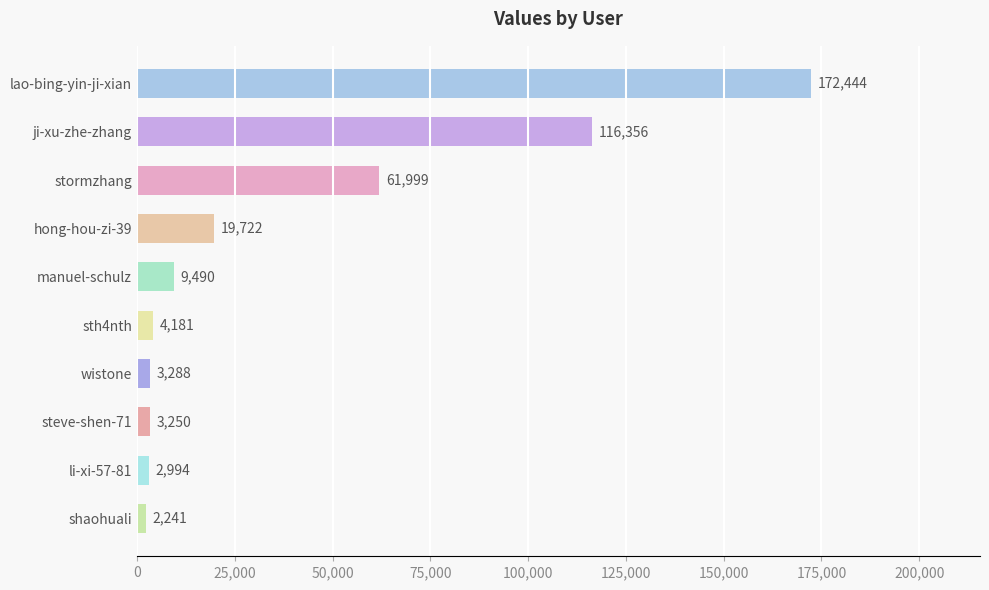

What is the label of the 8th bar from the bottom?

stormzhang